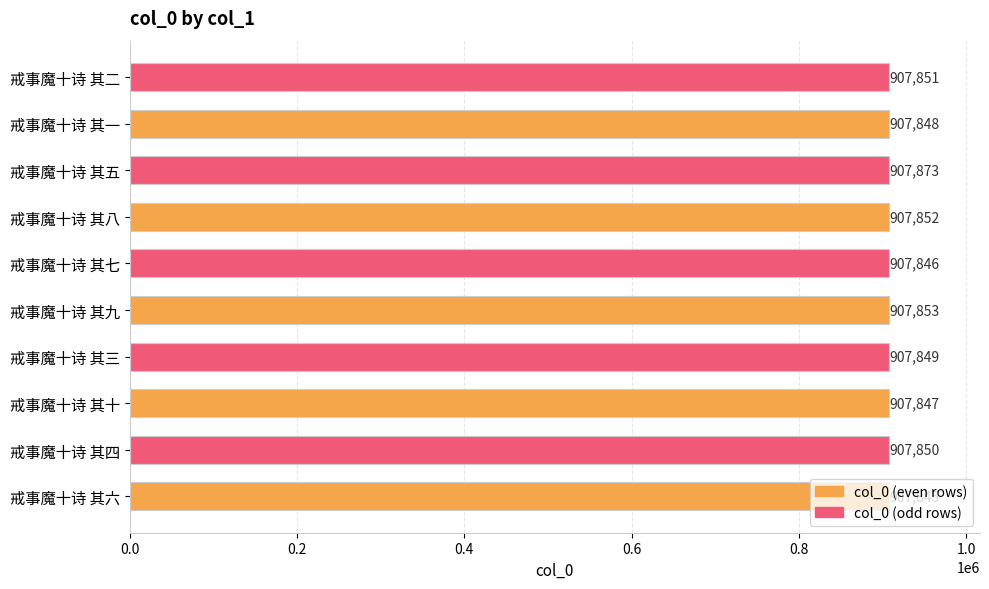

Rank the categories by value from highest to lowest.

戒事魔十诗 其五, 戒事魔十诗 其九, 戒事魔十诗 其八, 戒事魔十诗 其二, 戒事魔十诗 其四, 戒事魔十诗 其三, 戒事魔十诗 其一, 戒事魔十诗 其十, 戒事魔十诗 其七, 戒事魔十诗 其六